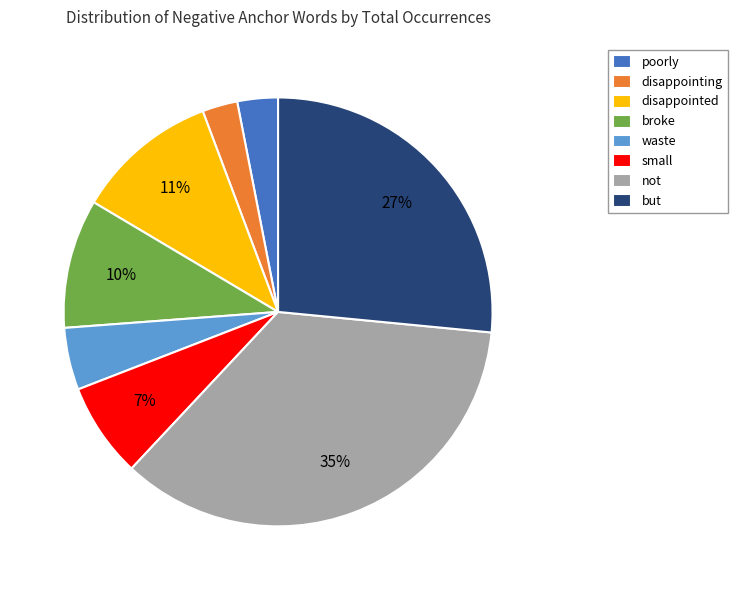

To the nearest percent, what percentage of the pie is not?

35%